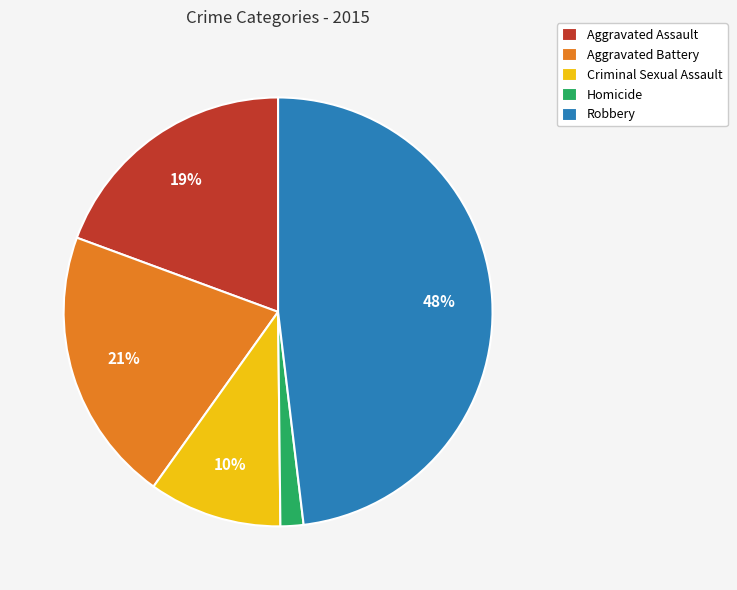

Is there a majority slice in this chart?

No